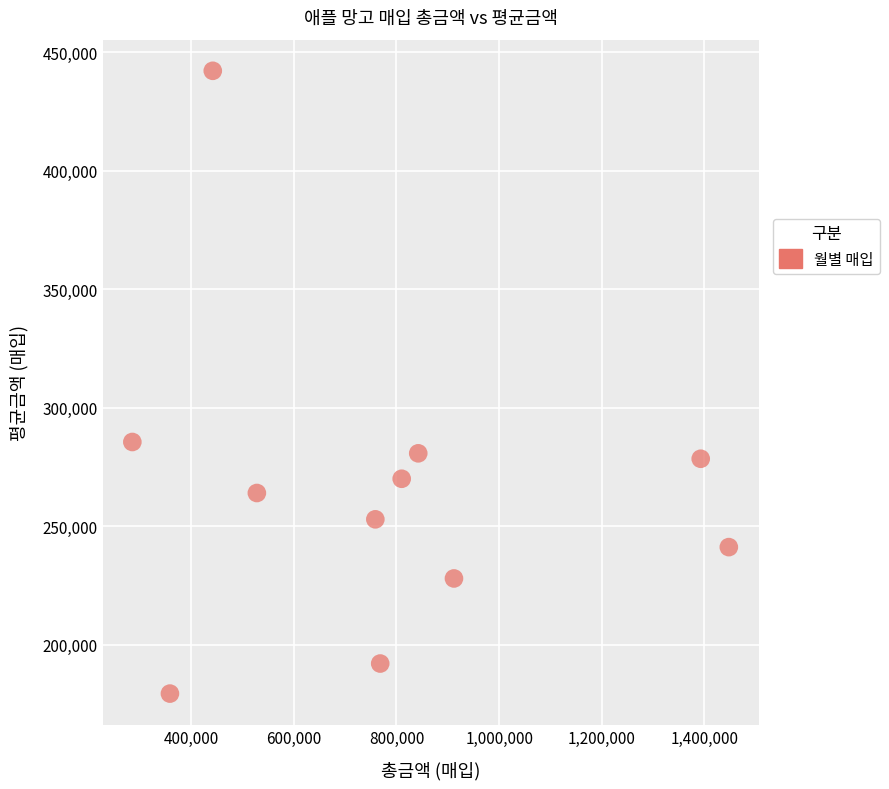

What is the average Y value?

265005.3